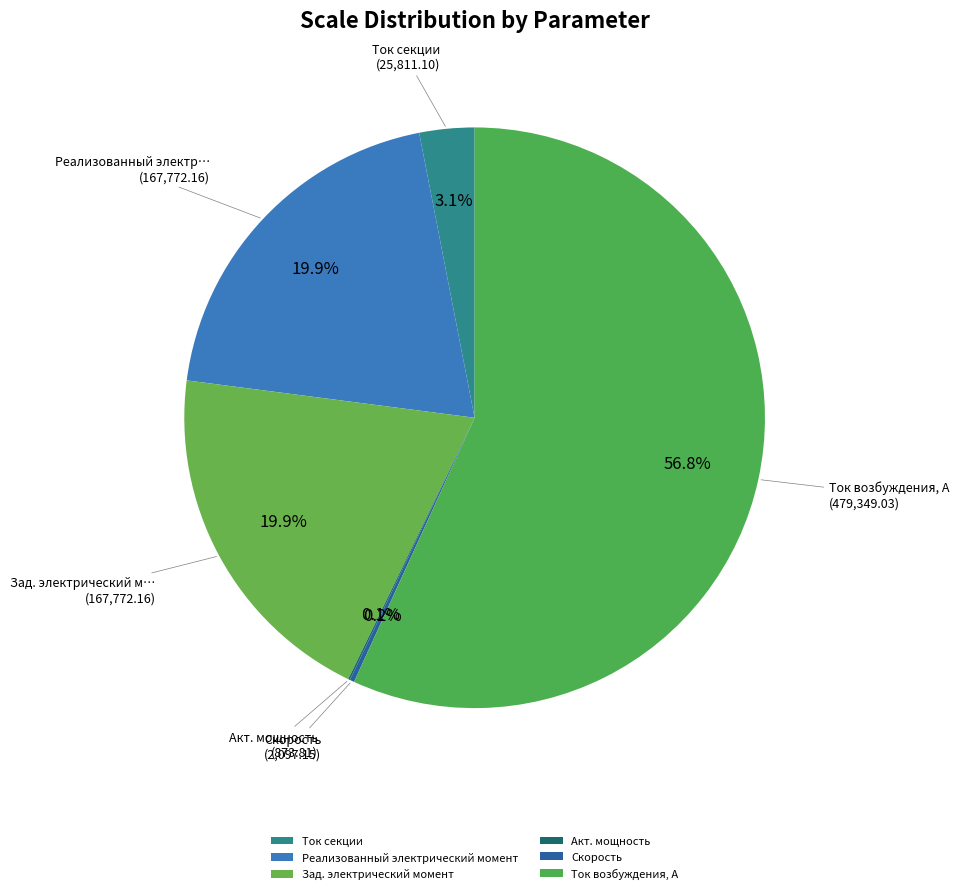

Is it true that Ток секции is 3% of the pie?

True